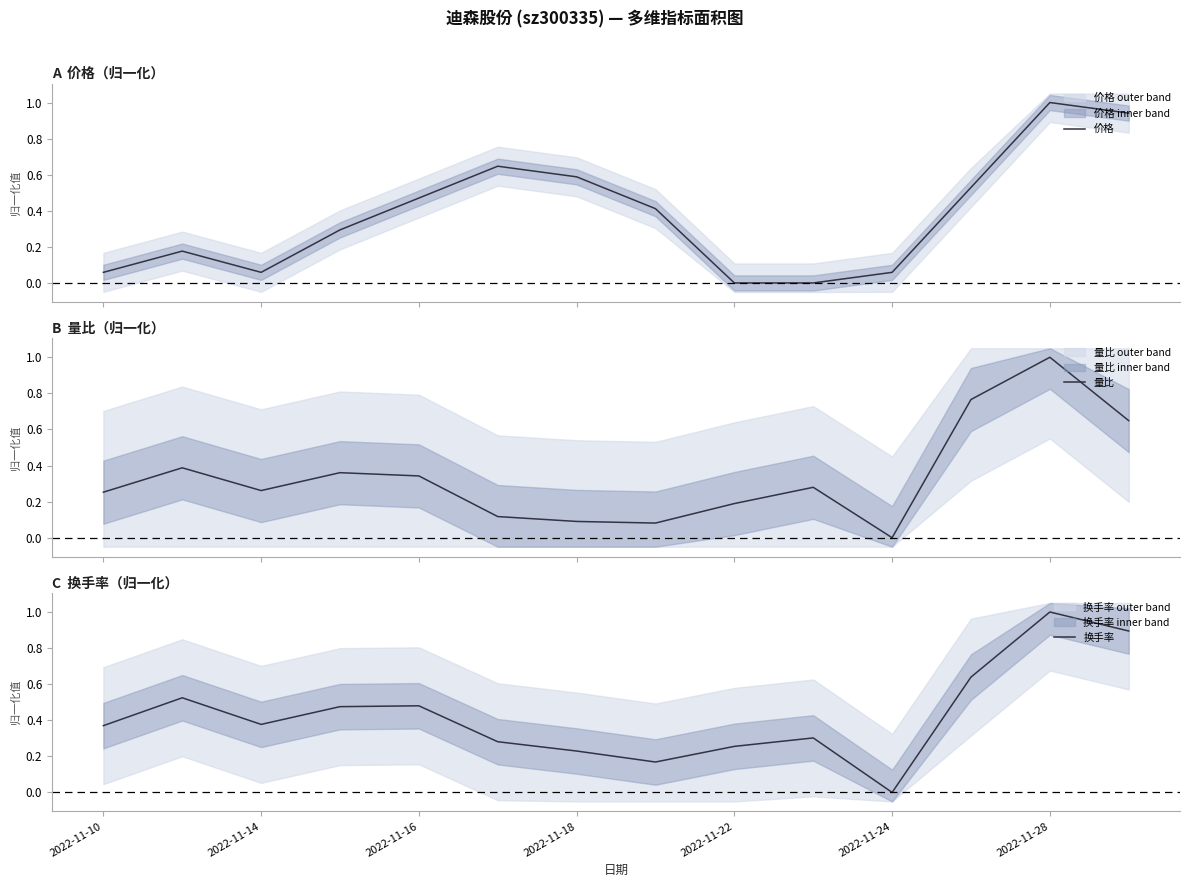

At which label does 换手率 reach its peak?

2022-11-28